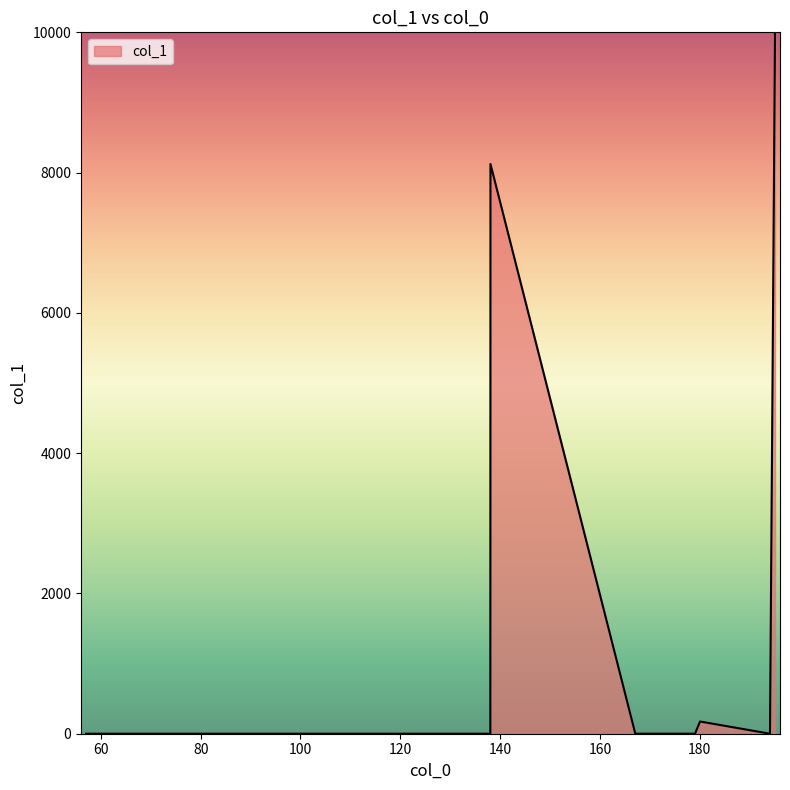

What is the greatest value displayed?

10000.0